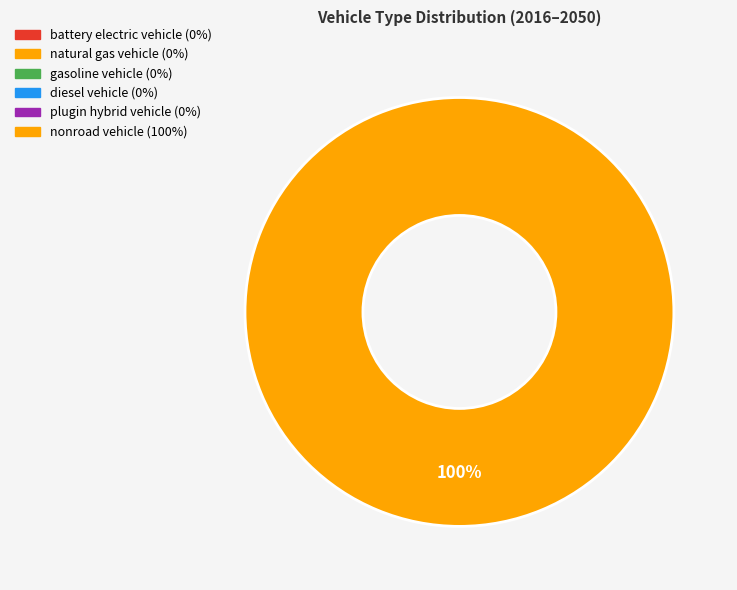

Does any single category account for the majority?

Yes